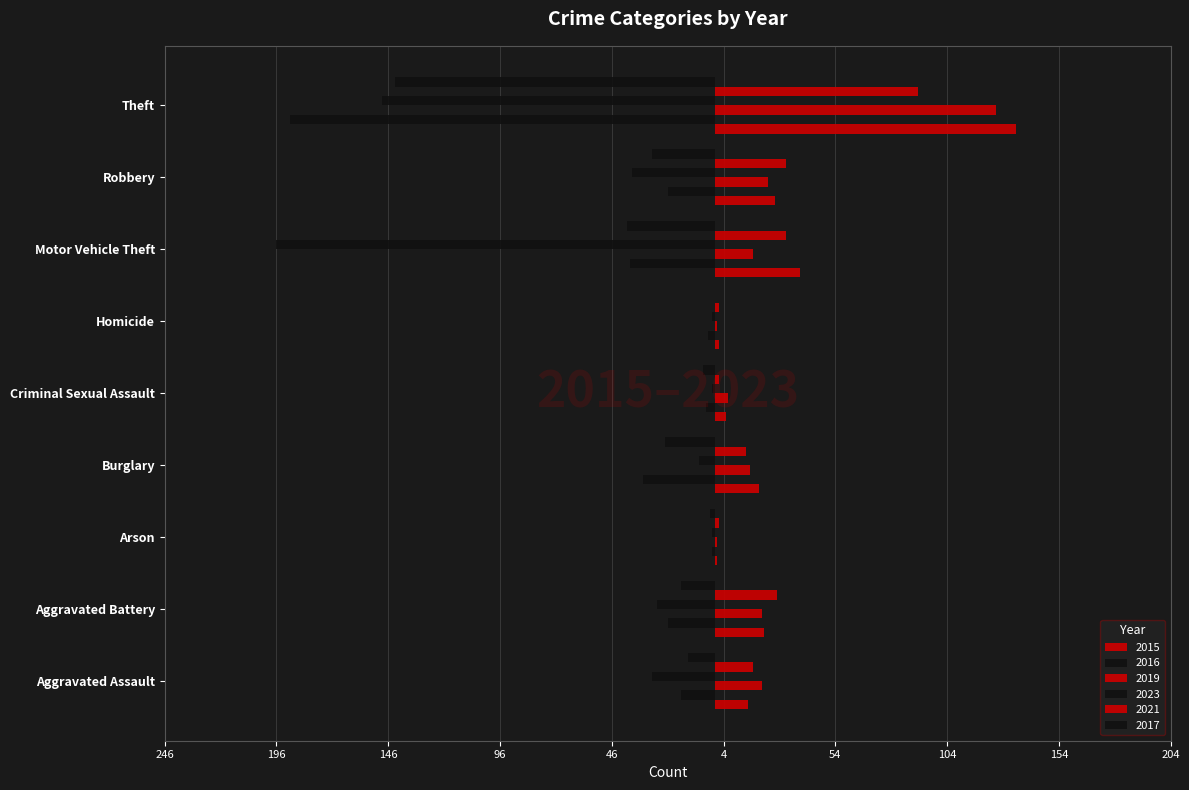

At which category is the sum across all series the highest?

Aggravated Battery